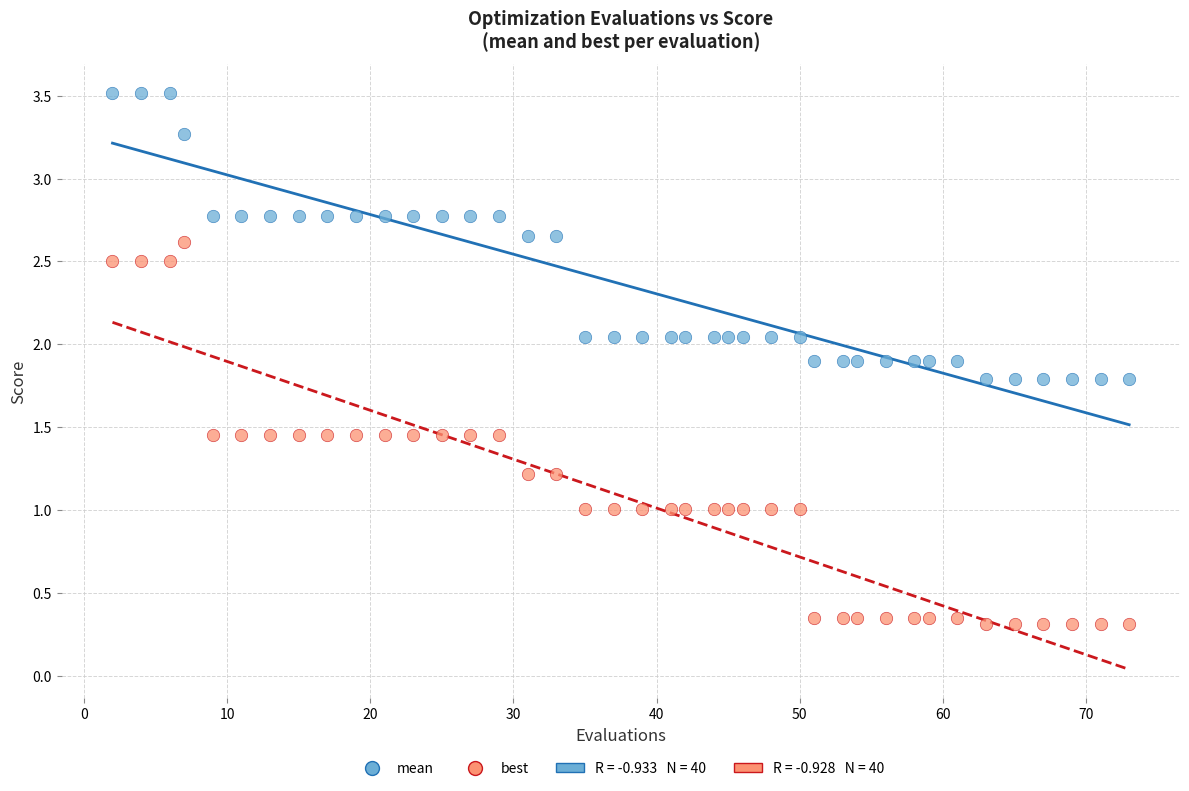

What is the X range (max minus min) for the scatter plot?

71.0